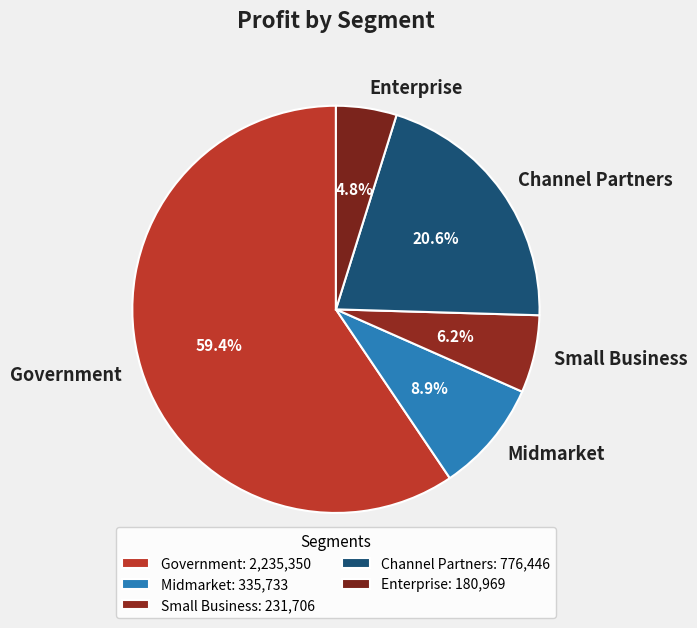

What percentage do Midmarket and Enterprise together represent?

13.7%